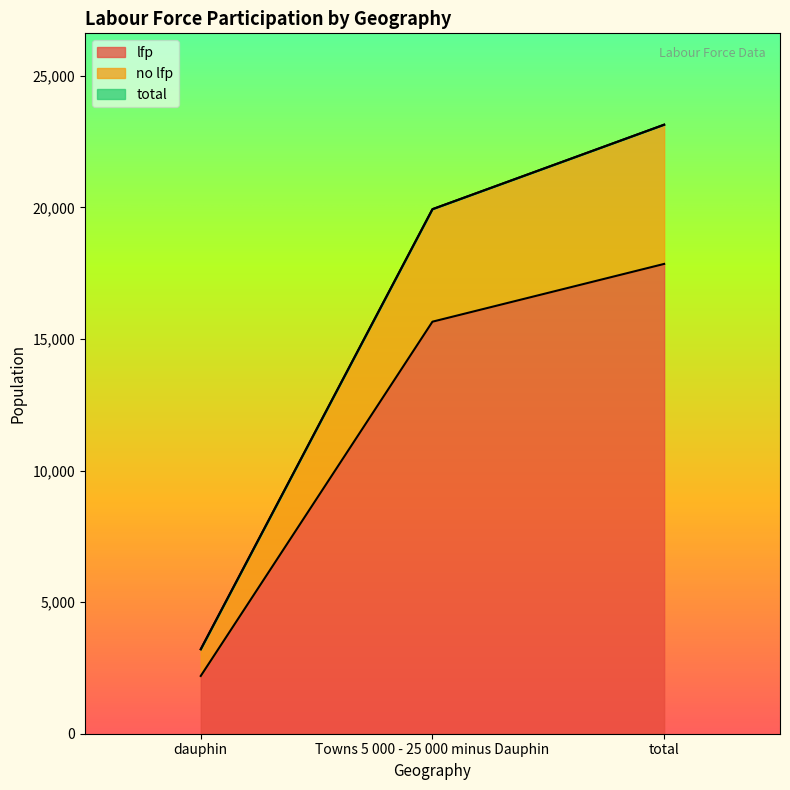

At how many categories does at least one series exceed 20006?

1